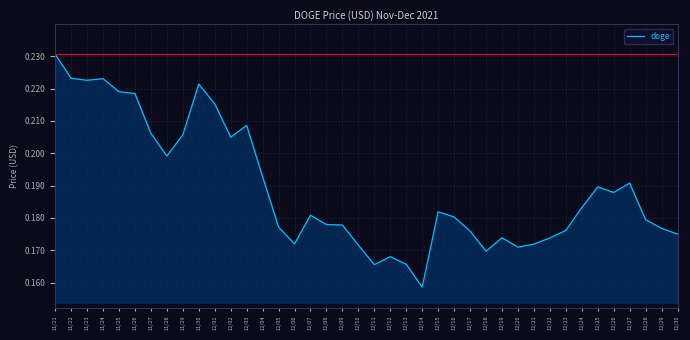

The chart shows a value of 0.2 at 11/29. True or false?

True